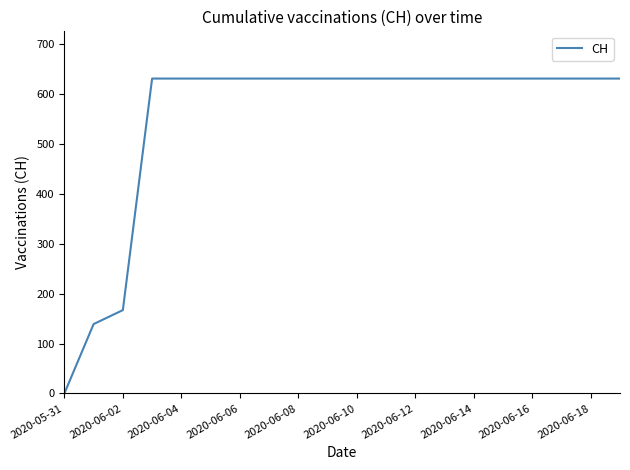

What is the maximum value shown in the chart?

631